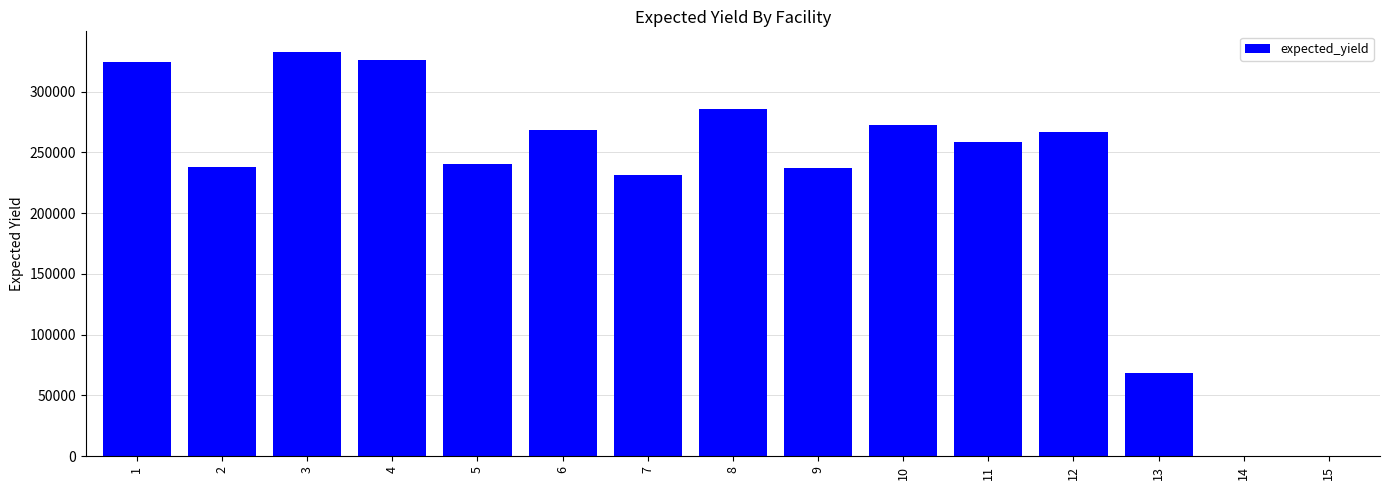

What is the change in value from 9 to 15?

-236741